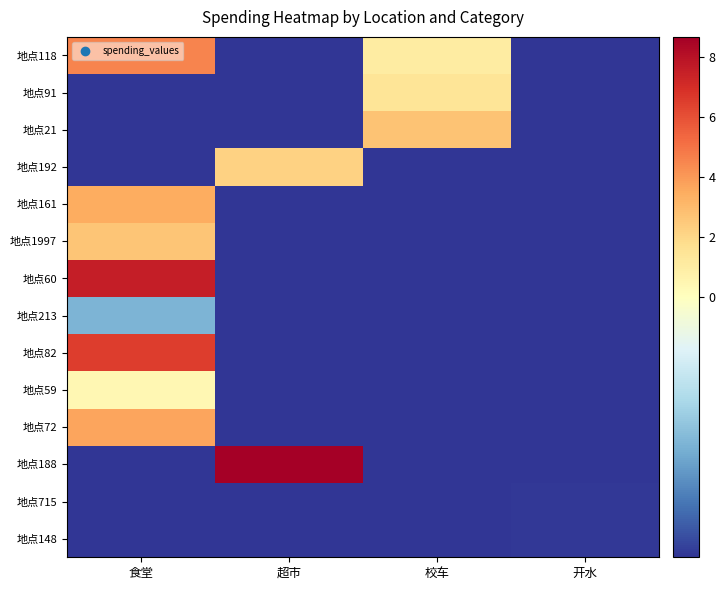

At how many categories does at least one series exceed 1?

3